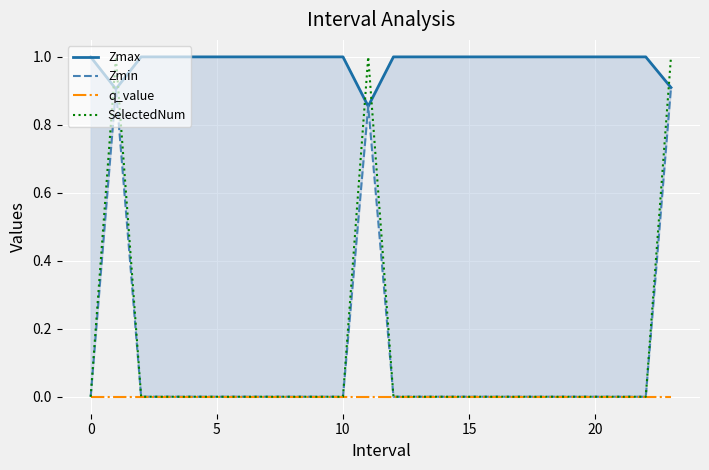

The Zmin series shows 0.3 at 12. True or false?

False